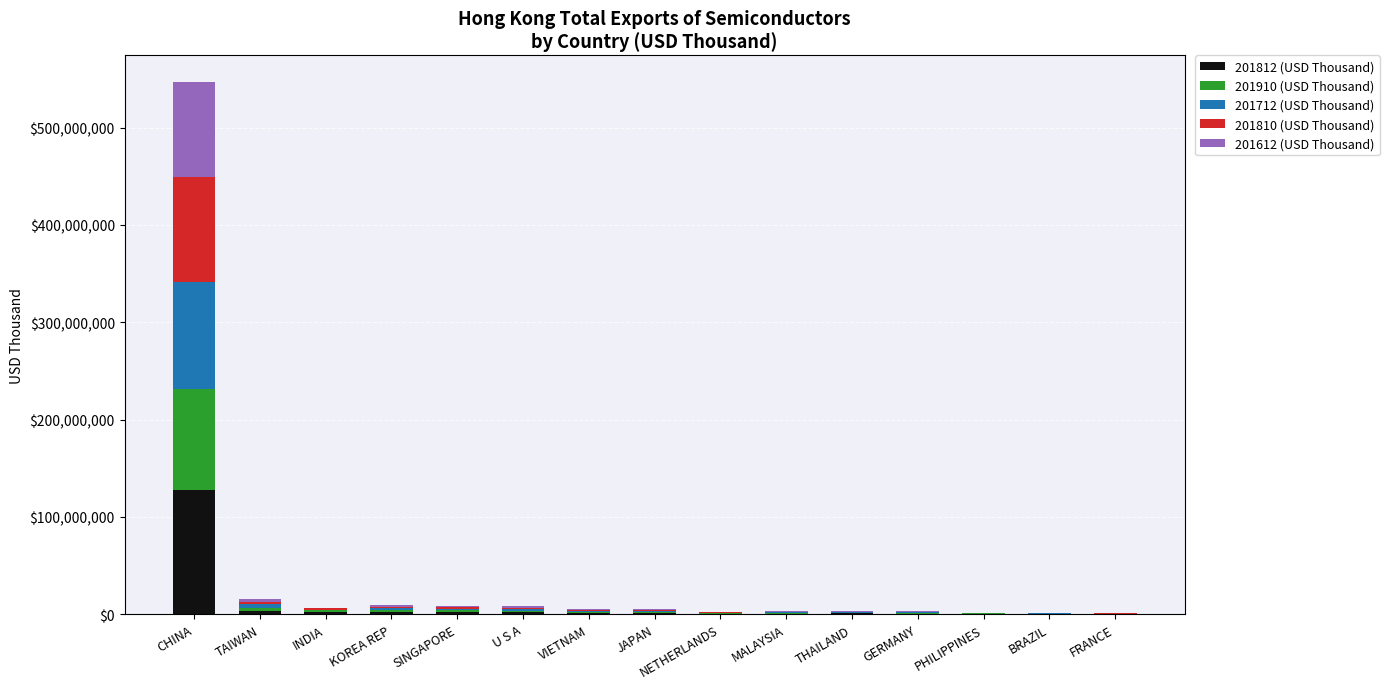

At which category is the sum across all series the highest?

CHINA